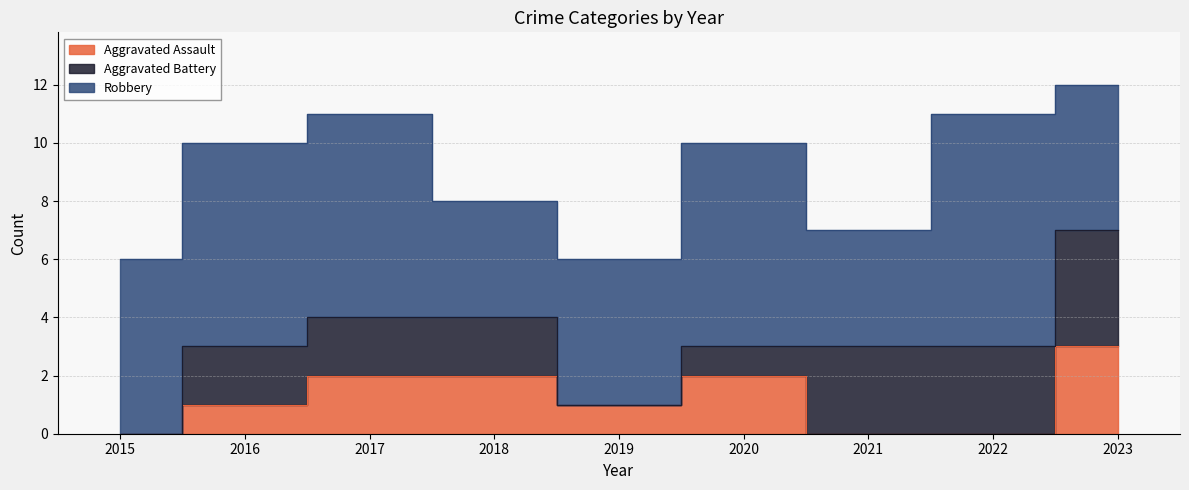

Reading right to left, extract all data points from this chart.

Aggravated Assault: 2023=3	2022=0	2021=0	2020=2	2019=1	2018=2	2017=2	2016=1	2015=0
Aggravated Battery: 2023=4	2022=3	2021=3	2020=1	2019=0	2018=2	2017=2	2016=2	2015=0
Robbery: 2023=5	2022=8	2021=4	2020=7	2019=5	2018=4	2017=7	2016=7	2015=6